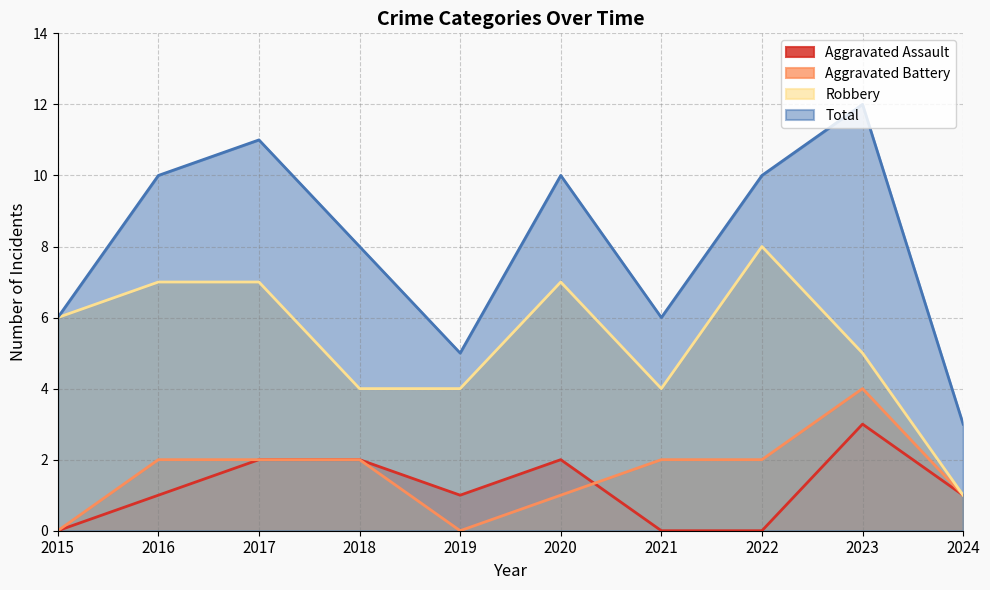

True or false: Aggravated Battery has more than 0 points higher than both neighbors.

True